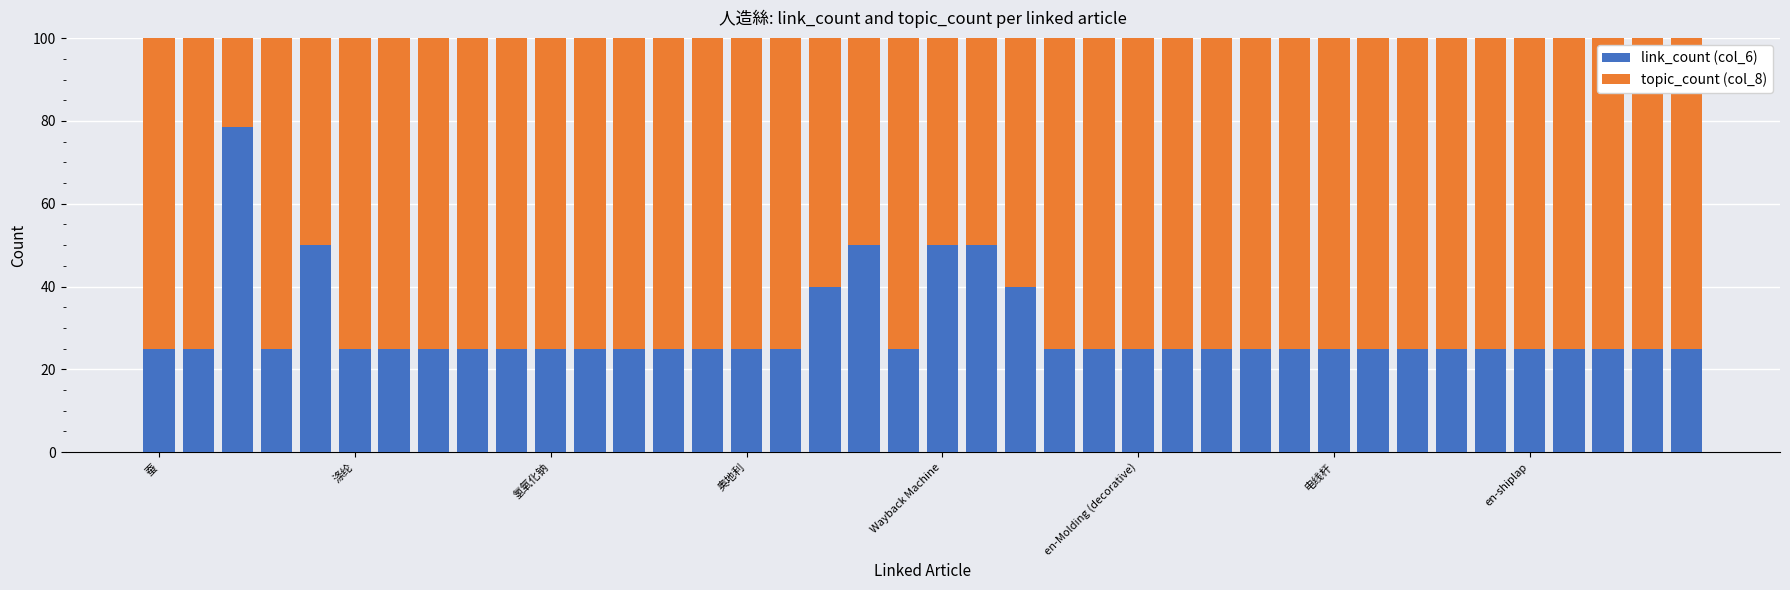

What is the maximum value for link_count (col_6)?

78.6